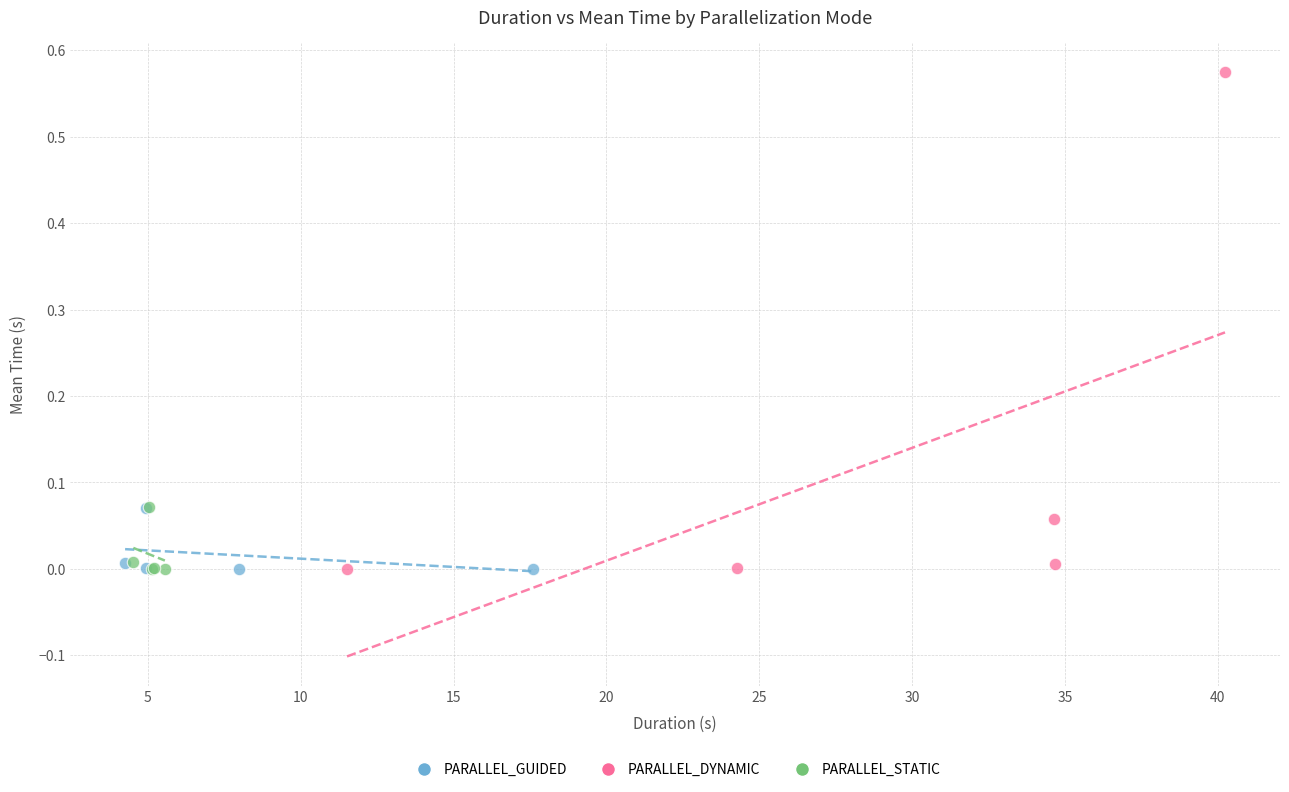

Which series contains the highest Y value?

PARALLEL_DYNAMIC